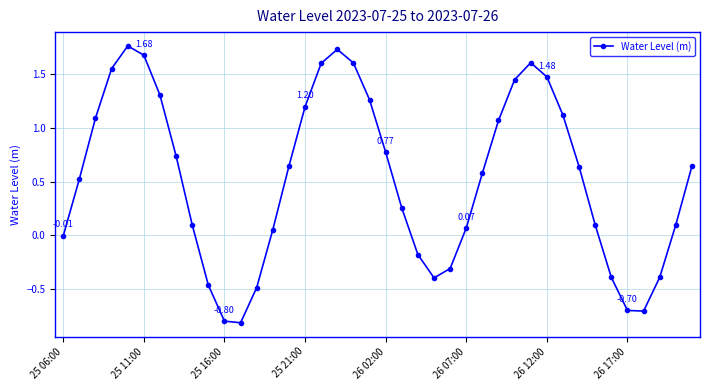

What is the smallest value displayed?

-0.8